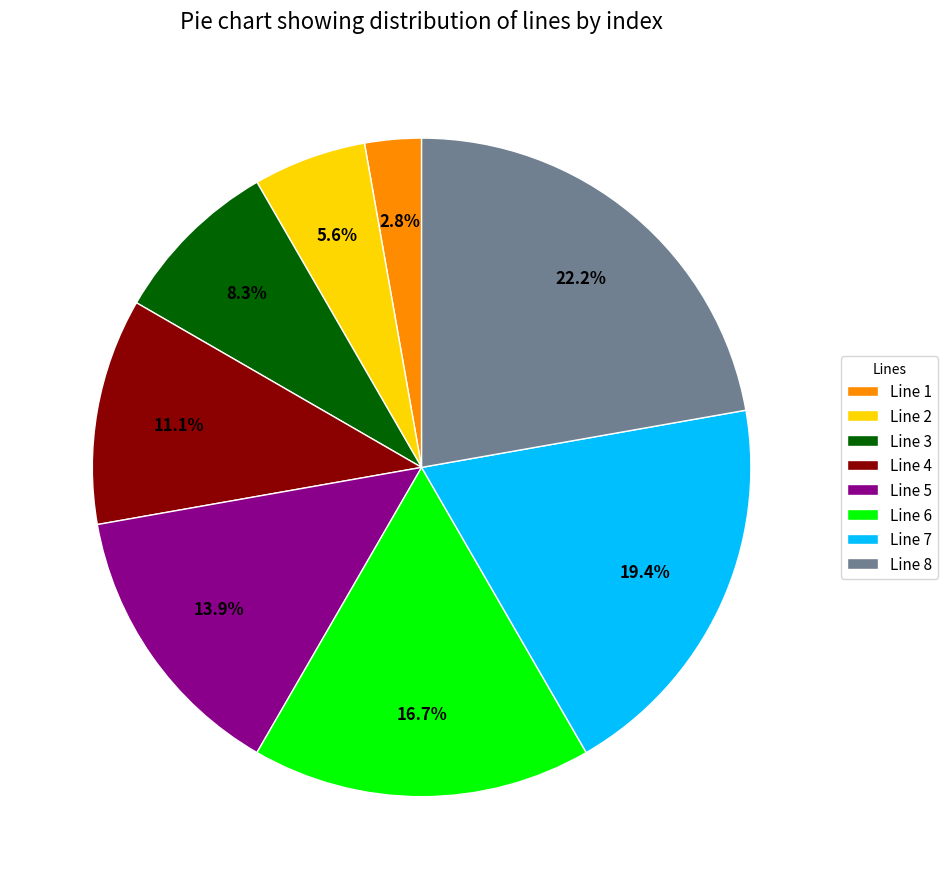

What is the largest slice in the pie chart?

Line 8